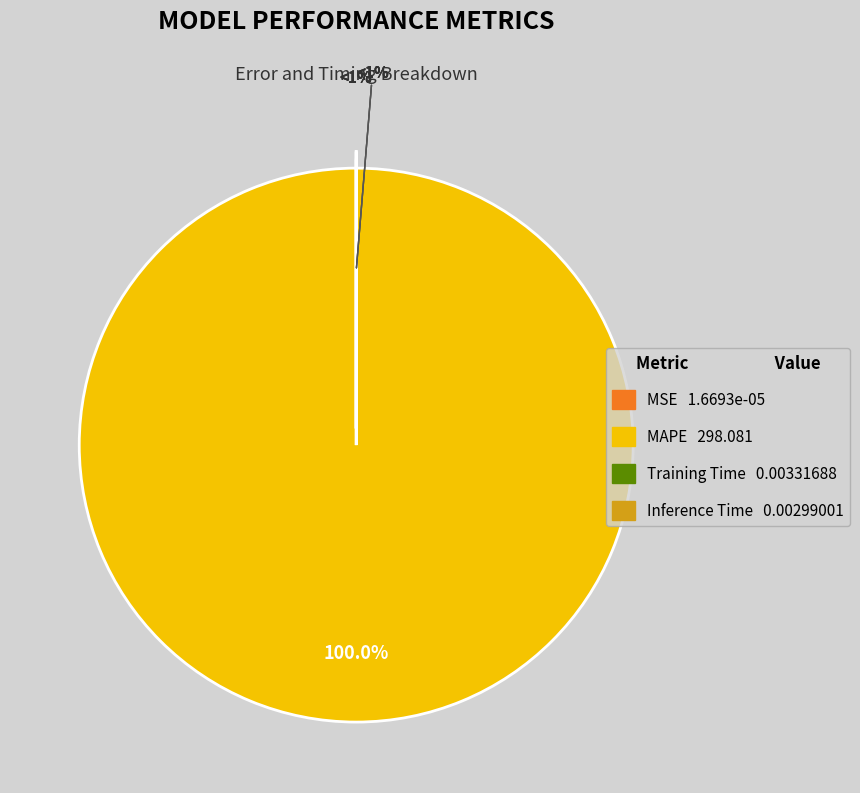

How many slices are in this pie chart?

4